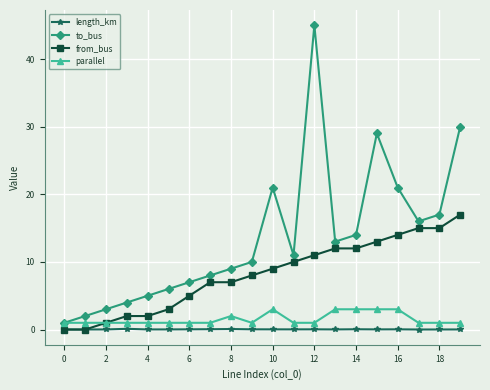

What is the average value of the parallel series?

1.6